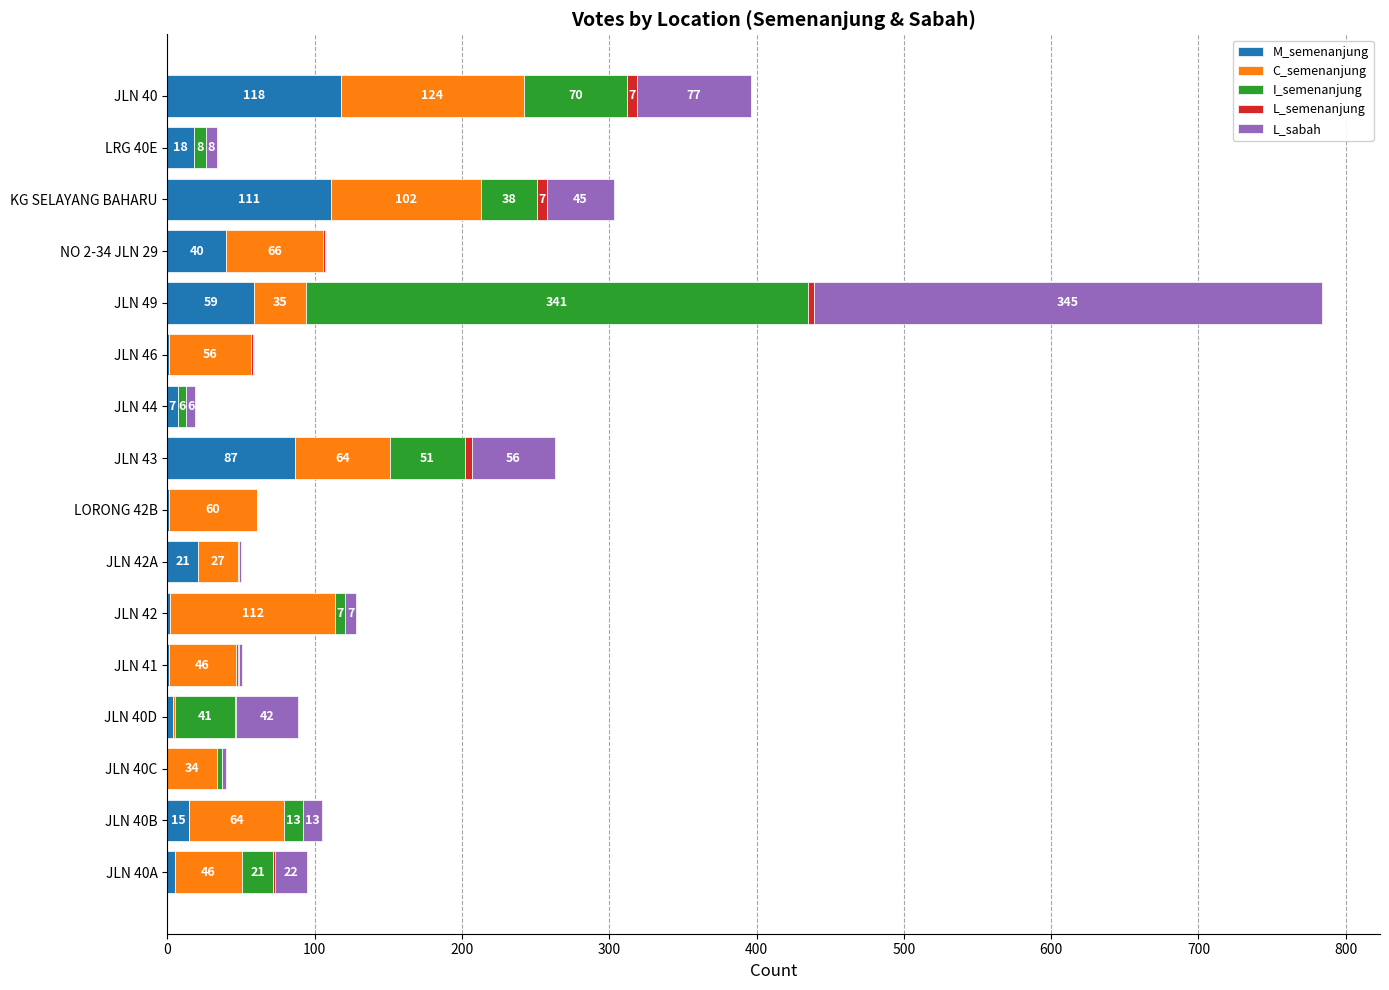

At which category is the sum across all series the highest?

JLN 49